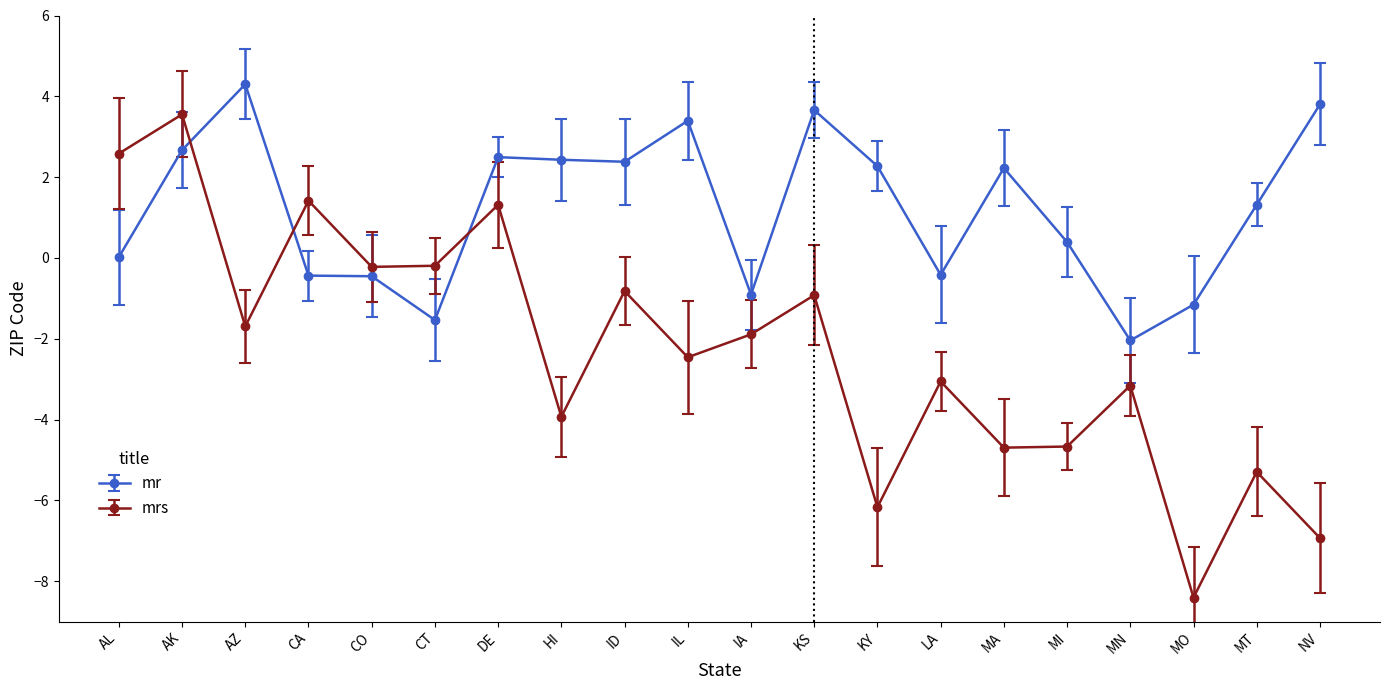

Reading left to right, extract all data points from this chart.

0.0	2.7	4.3	-0.4	-0.5	-1.5	2.5	2.4	2.4	3.4	-0.9	3.7	2.3	-0.4	2.2	0.4	-2.0	-1.2	1.3	3.8